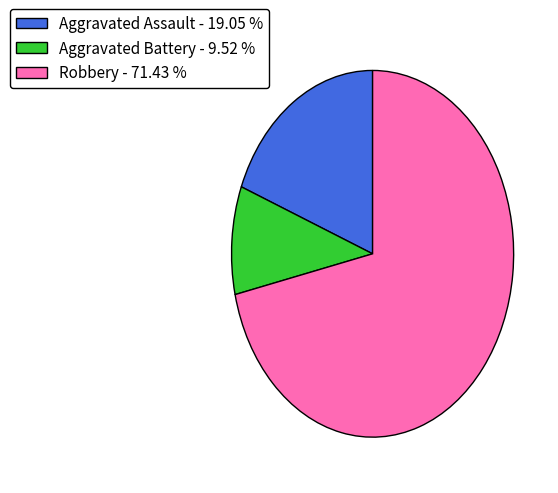

Is the sum of Aggravated Battery - 9.52 % and Robbery - 71.43 % greater than half?

Yes